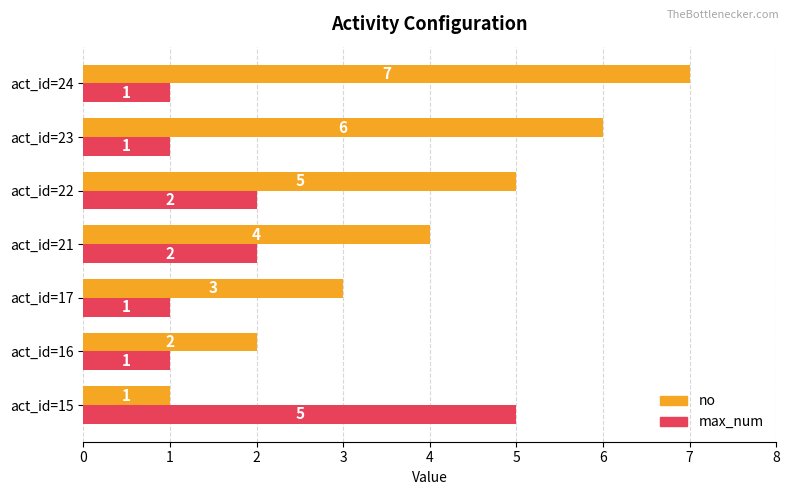

What is the difference between the highest and lowest values at act_id=15?

4